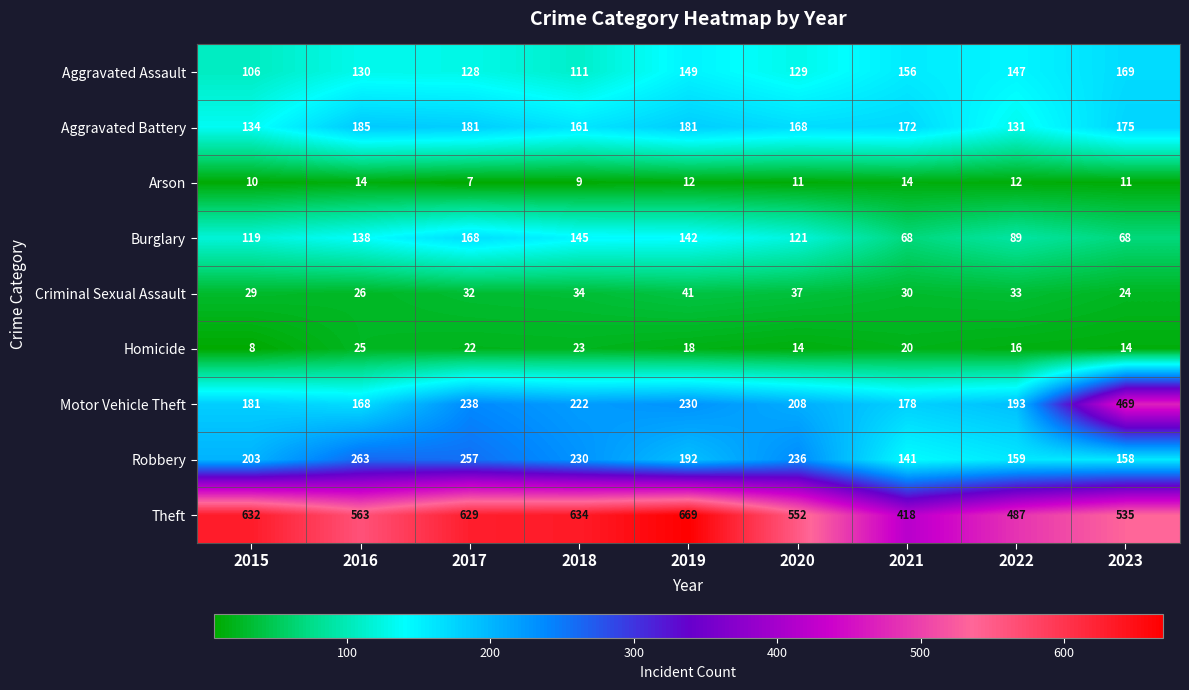

How many values in the Burglary series are below 121?

4